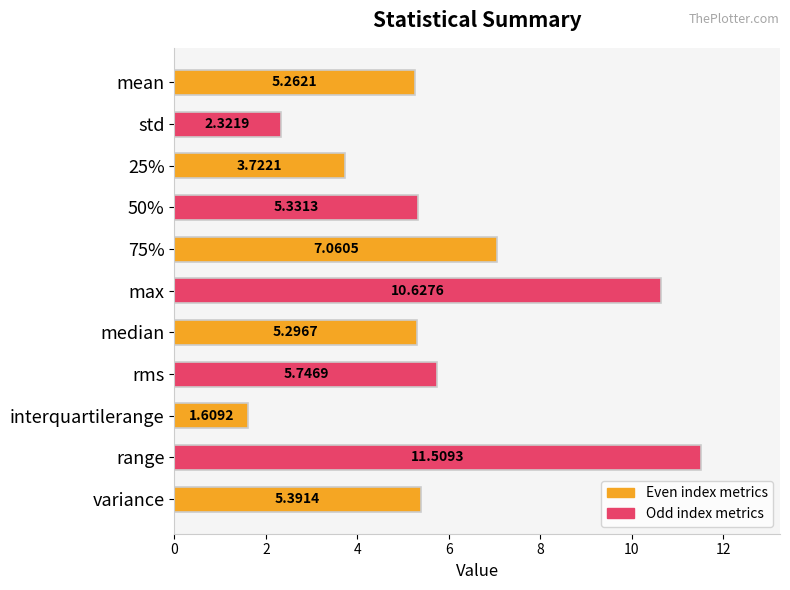

Which label corresponds to the smallest value in the chart?

interquartilerange